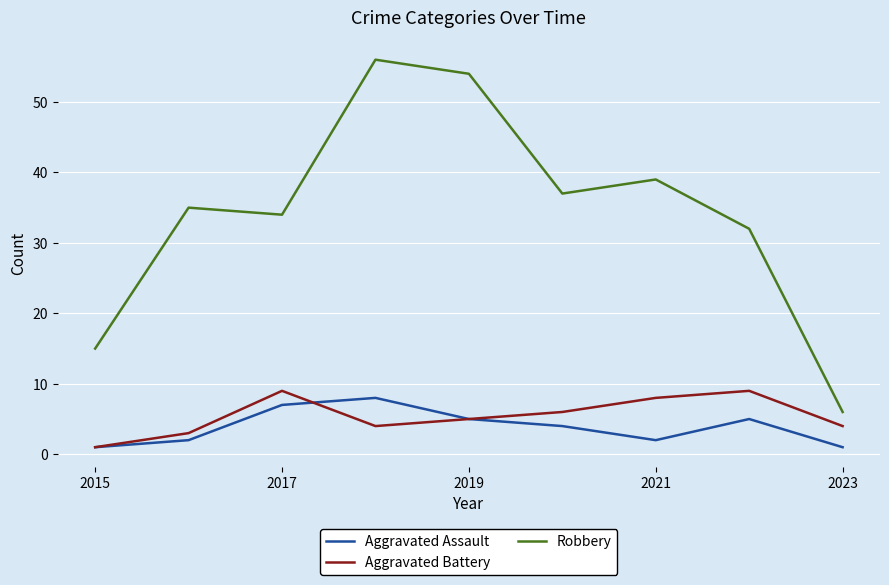

Is this an area chart (filled region under the line)?

No